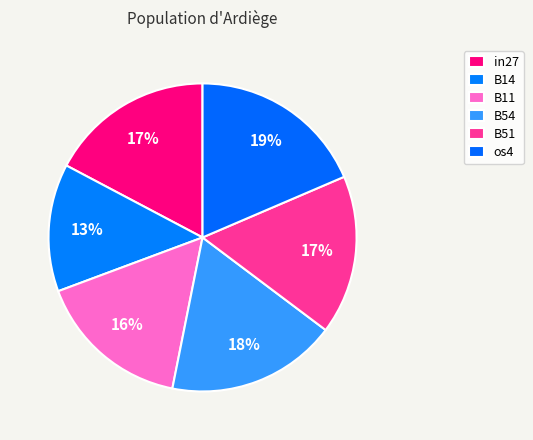

To the nearest percent, what portion does B51 represent?

17%